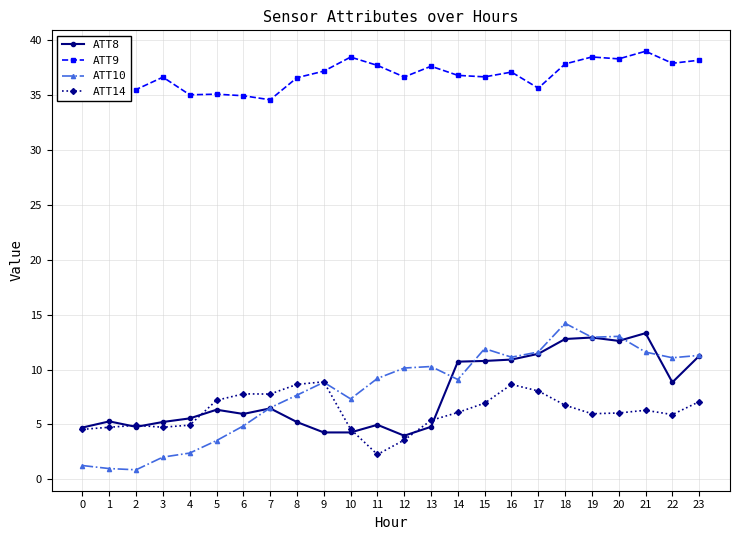

How many values in the ATT9 series are below 36?

8